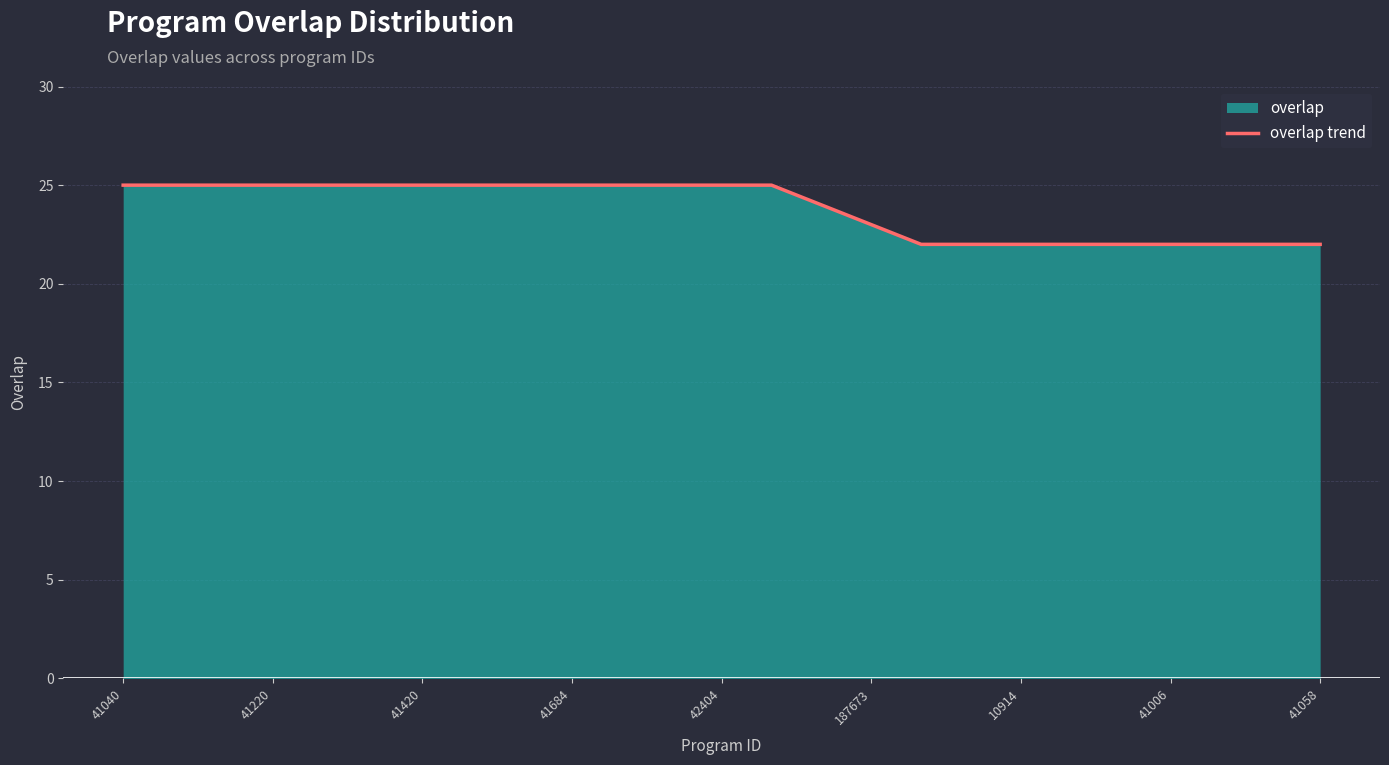

What is the difference between the maximum and minimum values?

3